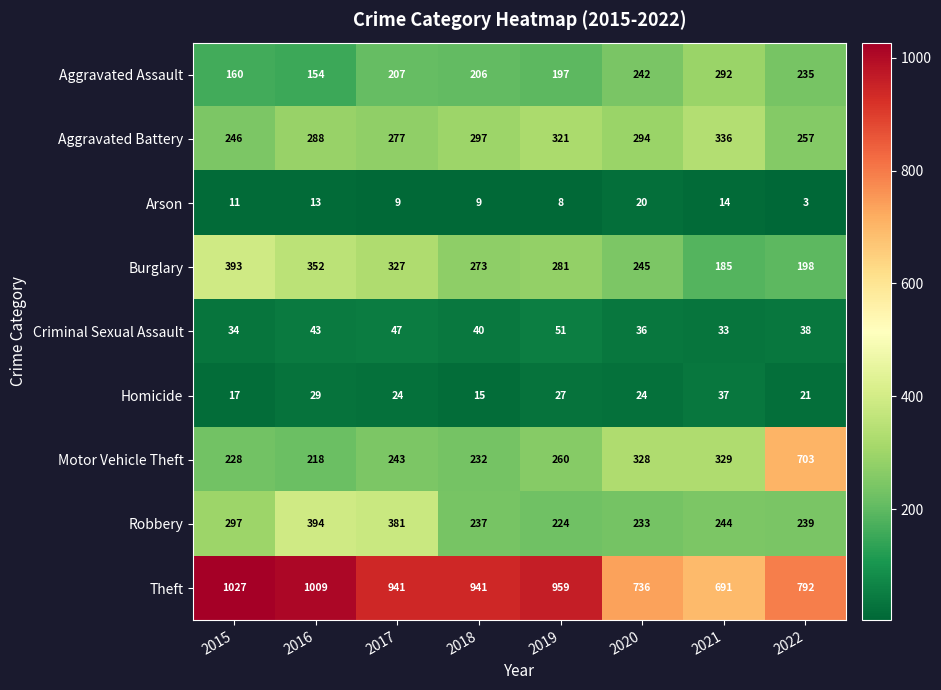

How many categories are shown in the chart?

8